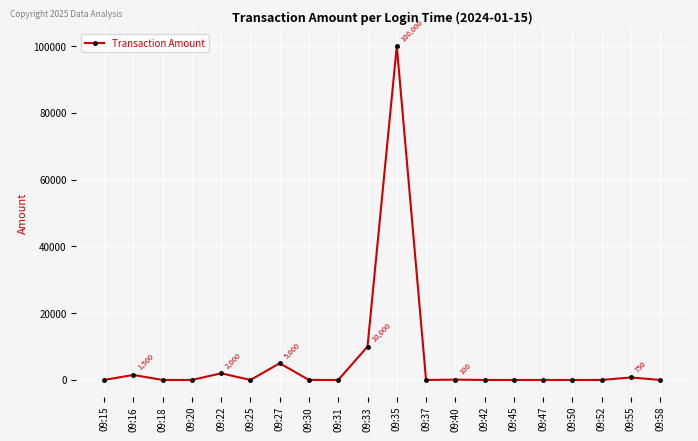

Is it true that the value at 09:37 is 0.0?

True